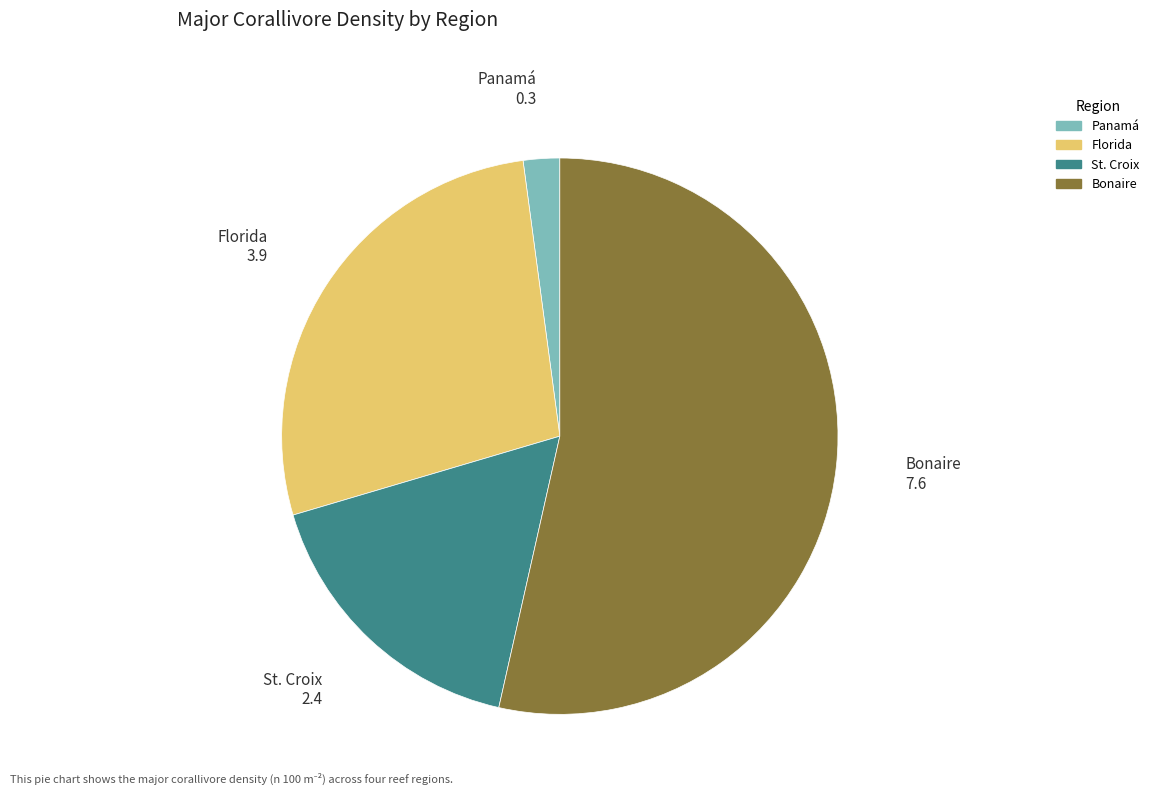

Do Florida and St. Croix together represent more than half of the pie?

No